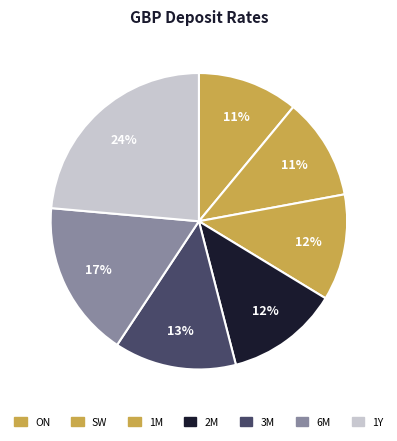

How many segments does this pie chart have?

7